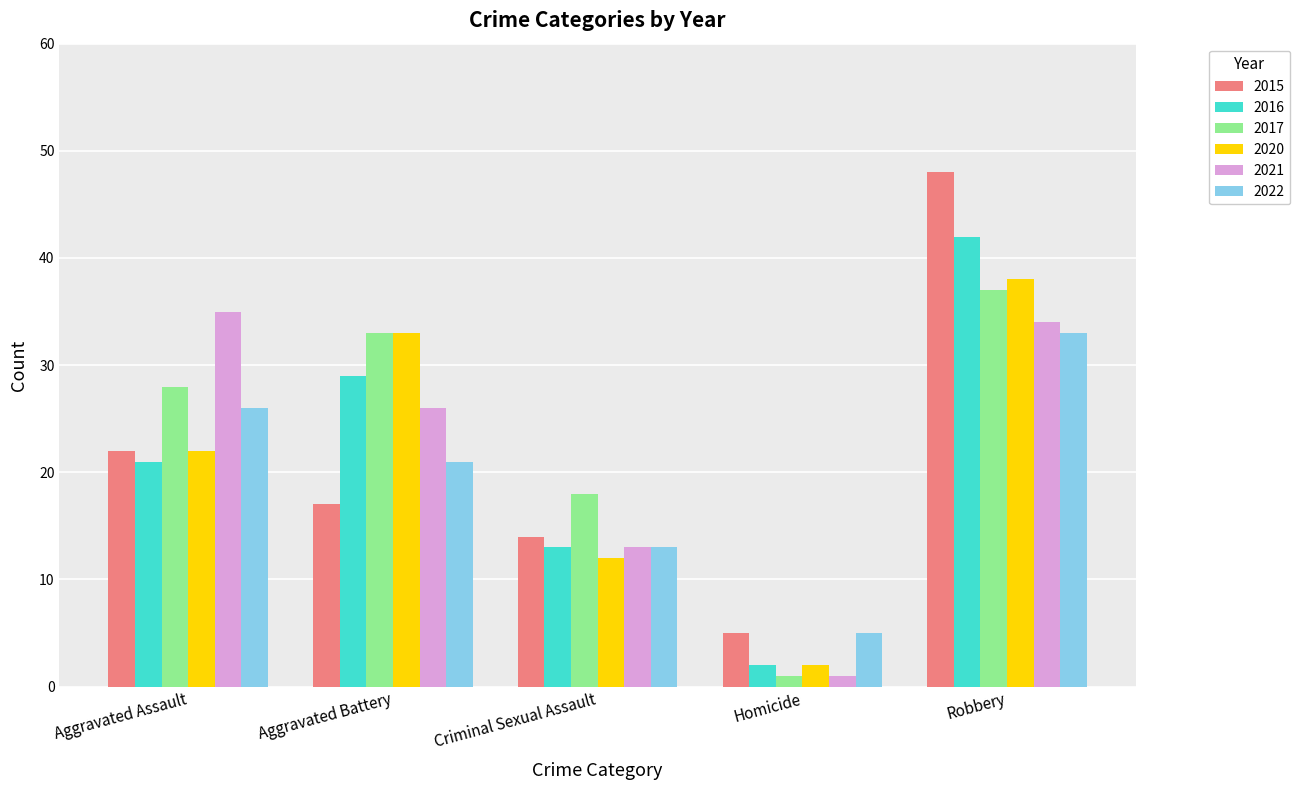

How many categories are shown in the chart?

5